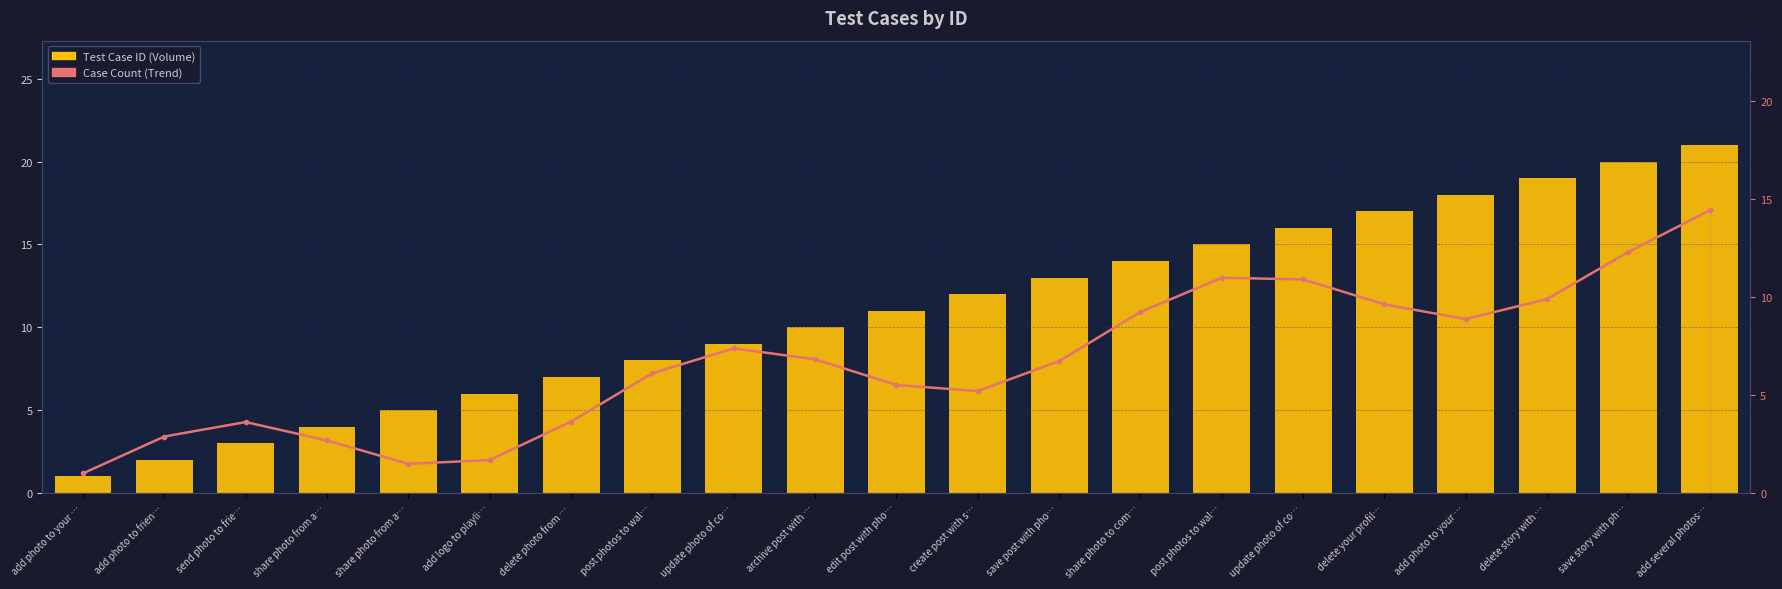

Does the chart contain any negative values?

No